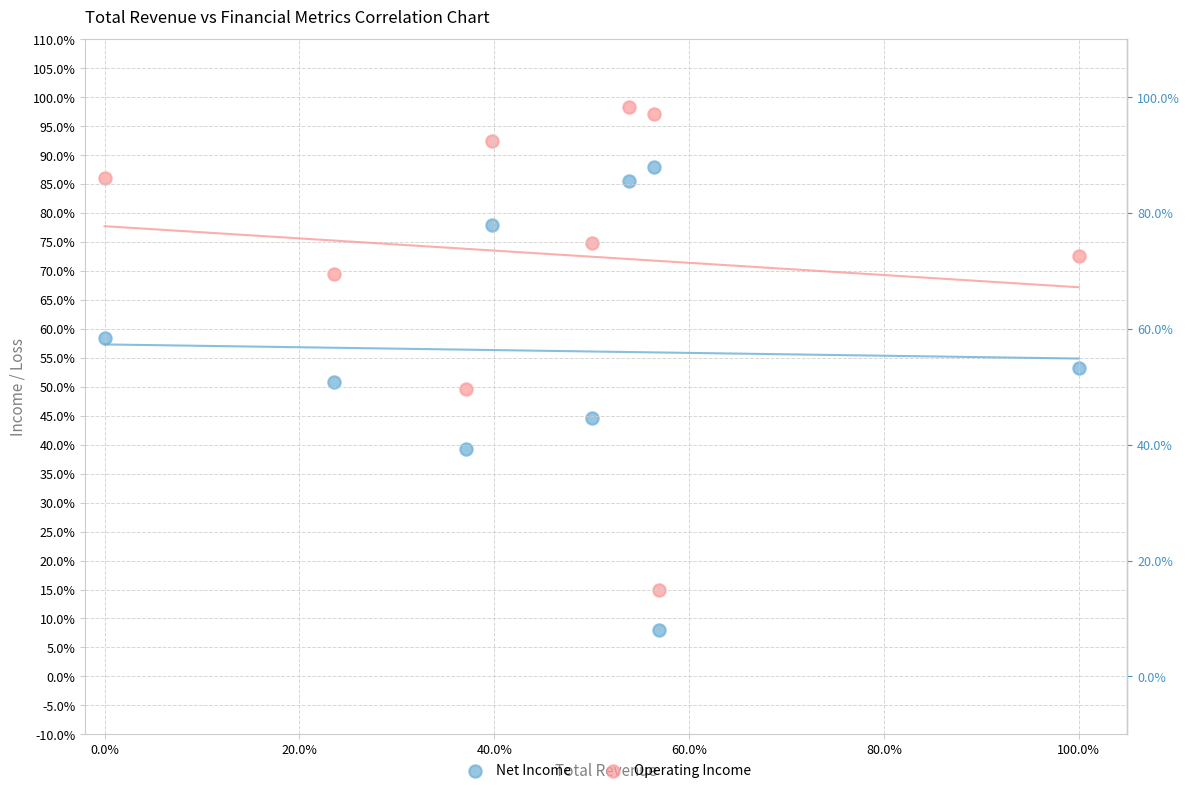

Which series contains the highest Y value?

Operating Income